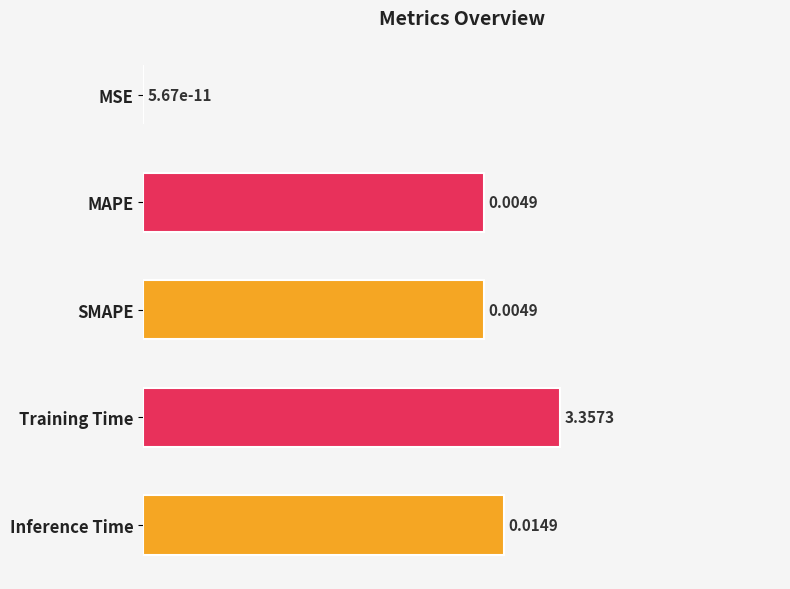

Between SMAPE and MAPE, which is larger?

MAPE